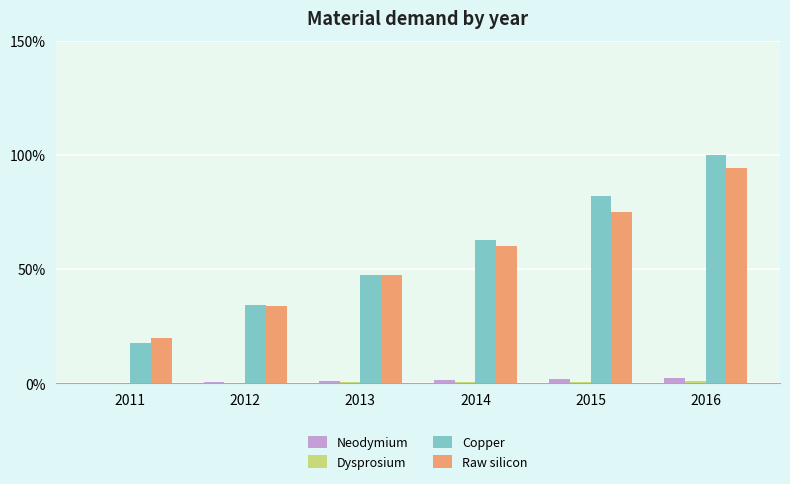

How many data points in Raw silicon are above 60?

3